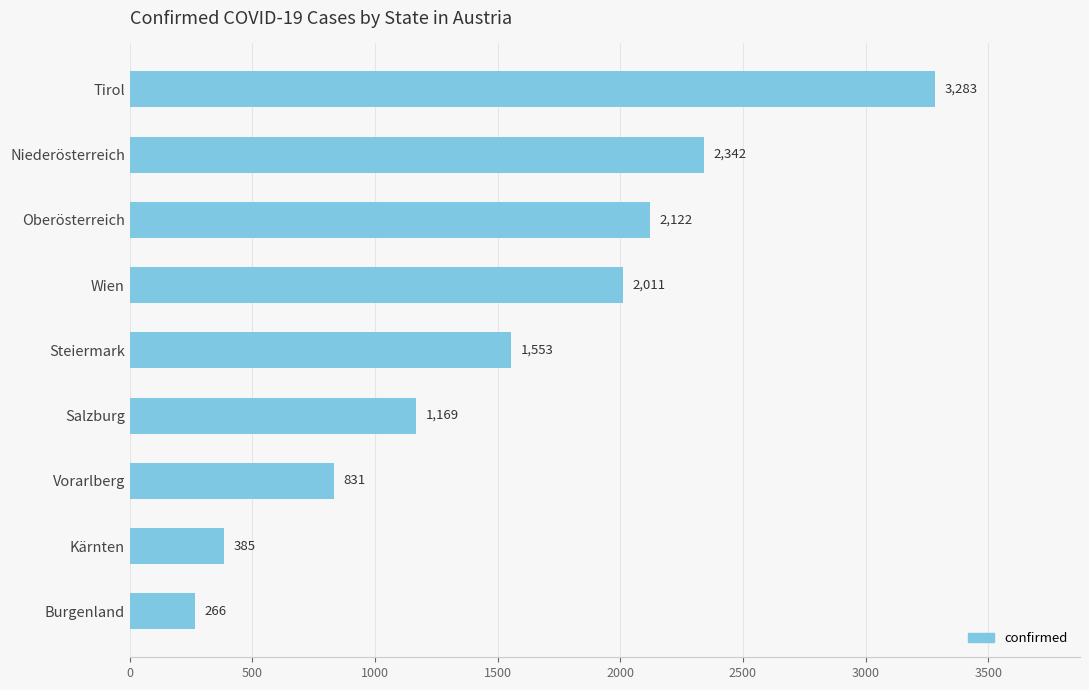

What is the change in value from Wien to Steiermark?

-458